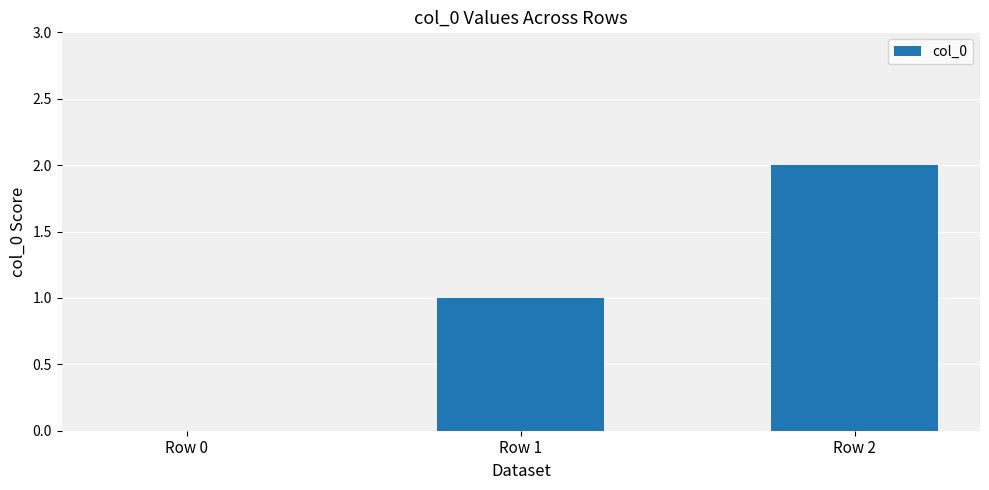

How many values are above zero?

2